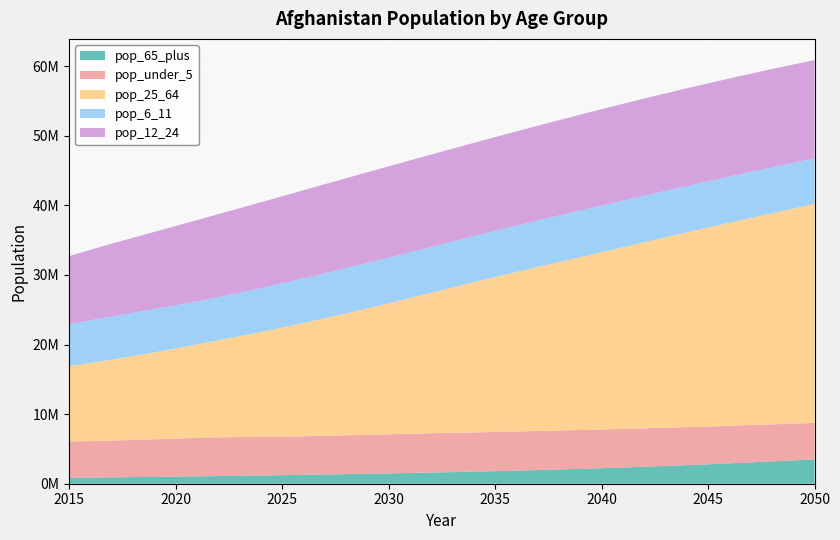

Reading left to right, transcribe all the data shown in this chart.

pop_65_plus: 841098	880803	916863	950964	985527	1022095	1061233	1102082	1144461	1187784	1232037	1280921	1330152	1380349	1432418	1487088	1546927	1608590	1672626	1739428	1809624	1886712	1966007	2048839	2136910	2231497	2334983	2442819	2555597	2673846	2798206	2930384	3066942	3207550	3351148	3497667
pop_under_5: 5239401	5232848	5271263	5337777	5403646	5450440	5533674	5562816	5554091	5538370	5538878	5536999	5549211	5572768	5595429	5609704	5631325	5639488	5636568	5629080	5622083	5619639	5610933	5597487	5579826	5559109	5541809	5517876	5488673	5455948	5421487	5391059	5356054	5317803	5277970	5238313
pop_25_64: 10809505	11228661	11635694	12044647	12476843	12943724	13419895	13939375	14493349	15066988	15651754	16256505	16873687	17503827	18151624	18817204	19488127	20177883	20876914	21570737	22249828	22908523	23554832	24191540	24825825	25461171	26087764	26717650	27346659	27968728	28579157	29169733	29752597	30327720	30896430	31458179
pop_6_11: 6021289	6127608	6192062	6217757	6212310	6189601	6173825	6187411	6227613	6288823	6358524	6421341	6472190	6509877	6533676	6545678	6560087	6579598	6601672	6623392	6641627	6657497	6672149	6683845	6690606	6690810	6689322	6686473	6680365	6668925	6650699	6630701	6608897	6583727	6553508	6517255
pop_12_24: 9773222	10131766	10465073	10781479	11096262	11412317	11678466	11925609	12151001	12345959	12511255	12658035	12791601	12913046	13027180	13135667	13217820	13282605	13339103	13397887	13466181	13536302	13616102	13700928	13782525	13855787	13913746	13959882	13997684	14032345	14067056	14094578	14116325	14132967	14144504	14150882